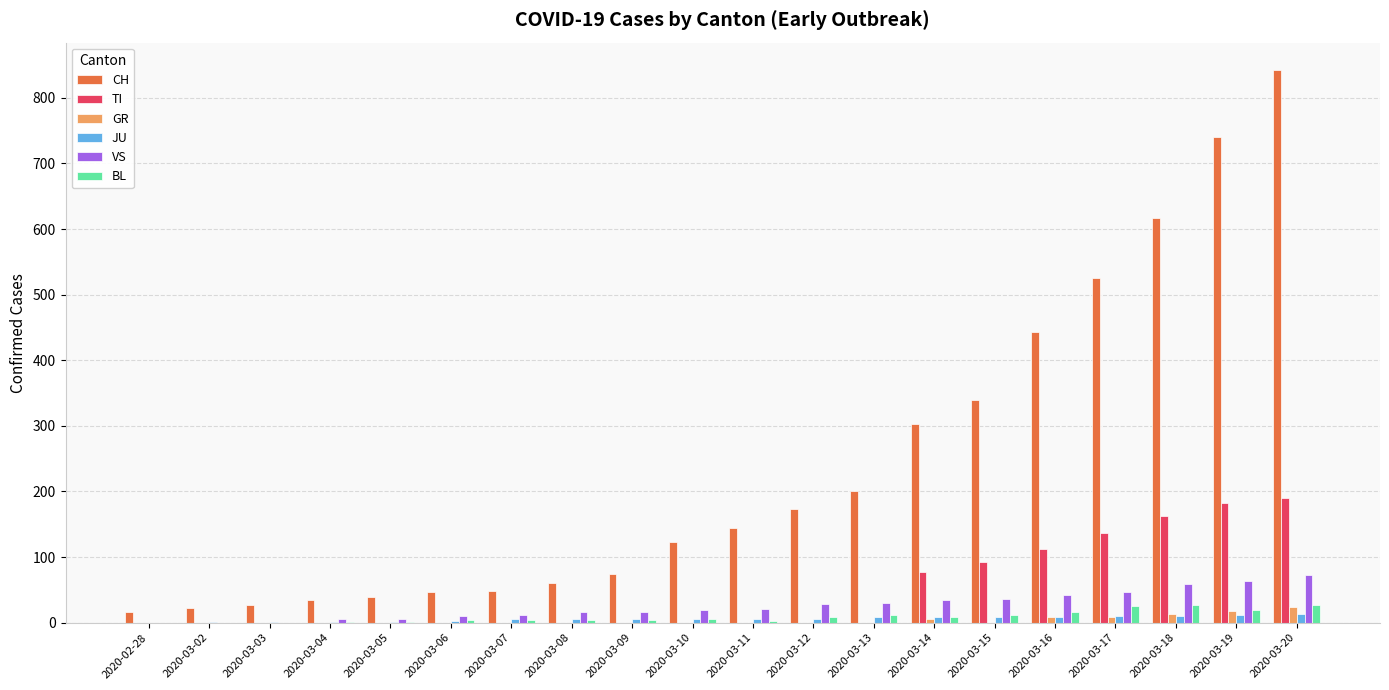

Which series has the largest total across all categories?

CH